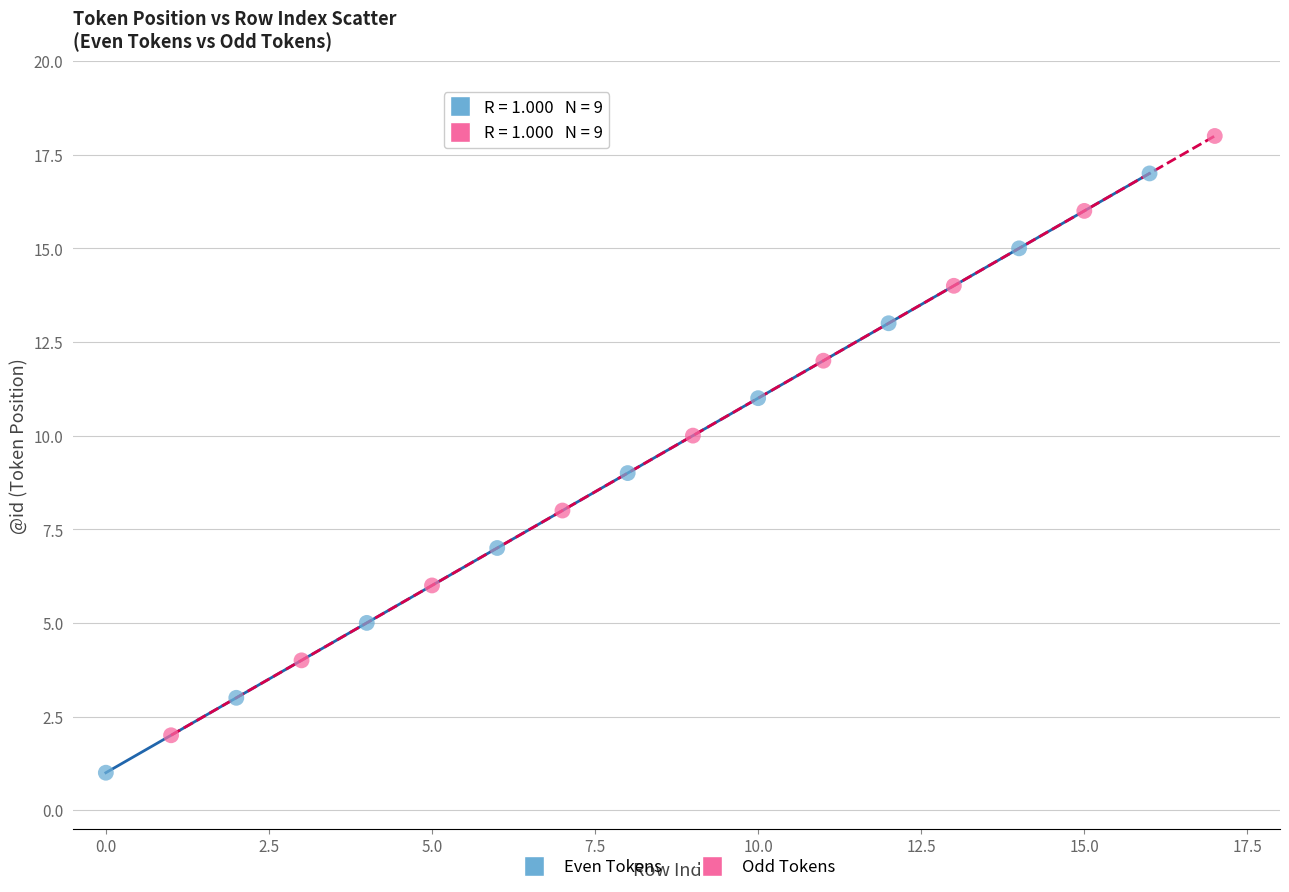

Which series reaches the minimum Y coordinate?

Even Tokens